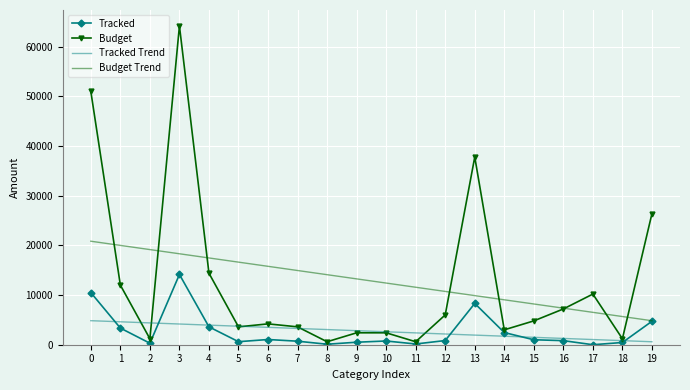

Between 10 and 17, which series saw the biggest shift?

Budget